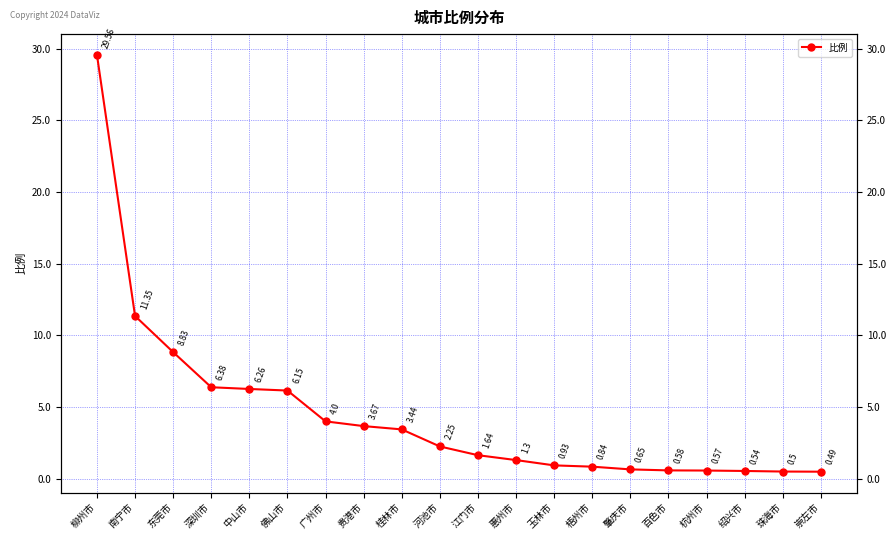

The chart shows a value of 11.3 at 南宁市. True or false?

True